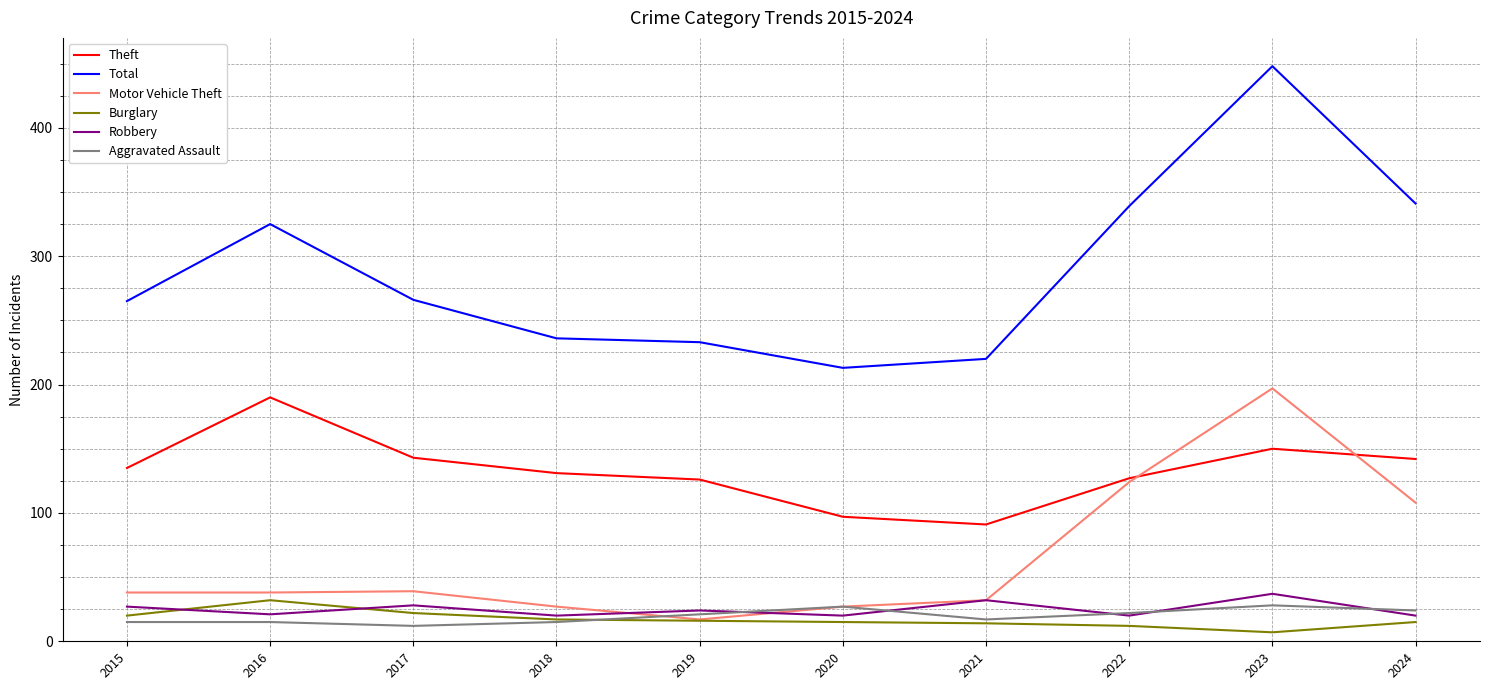

What is the approximate value of Aggravated Assault at 2017, to the nearest 5?

10